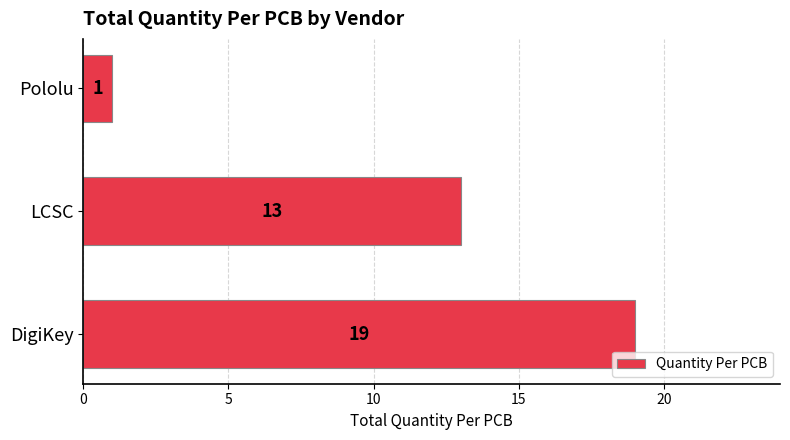

How many values are between 1 and 19?

3